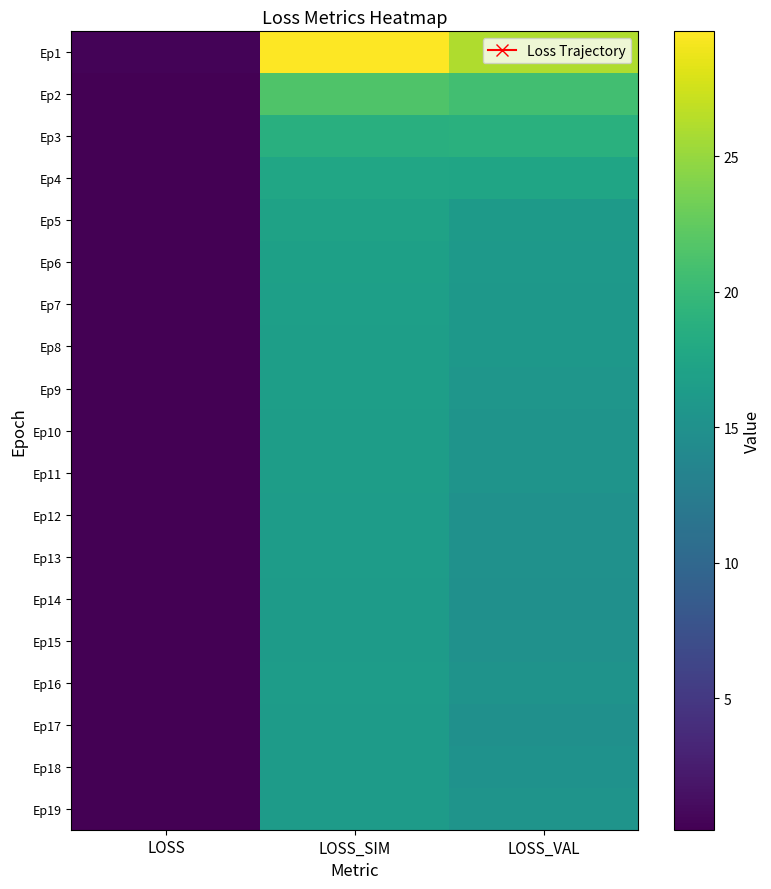

Reading left to right, transcribe all the data shown in this chart.

Ep1: LOSS=0.4	LOSS_SIM=29.6	LOSS_VAL=26.1
Ep2: LOSS=0.2	LOSS_SIM=21.5	LOSS_VAL=20.7
Ep3: LOSS=0.2	LOSS_SIM=18.7	LOSS_VAL=18.8
Ep4: LOSS=0.2	LOSS_SIM=17.5	LOSS_VAL=17.5
Ep5: LOSS=0.1	LOSS_SIM=17.1	LOSS_VAL=16.2
Ep6: LOSS=0.1	LOSS_SIM=16.9	LOSS_VAL=16.0
Ep7: LOSS=0.1	LOSS_SIM=16.7	LOSS_VAL=15.9
Ep8: LOSS=0.1	LOSS_SIM=16.7	LOSS_VAL=15.9
Ep9: LOSS=0.1	LOSS_SIM=16.6	LOSS_VAL=15.6
Ep10: LOSS=0.1	LOSS_SIM=16.5	LOSS_VAL=15.4
Ep11: LOSS=0.1	LOSS_SIM=16.5	LOSS_VAL=15.4
Ep12: LOSS=0.1	LOSS_SIM=16.4	LOSS_VAL=15.1
Ep13: LOSS=0.1	LOSS_SIM=16.4	LOSS_VAL=15.1
Ep14: LOSS=0.1	LOSS_SIM=16.4	LOSS_VAL=15.0
Ep15: LOSS=0.1	LOSS_SIM=16.4	LOSS_VAL=15.1
Ep16: LOSS=0.1	LOSS_SIM=16.4	LOSS_VAL=15.3
Ep17: LOSS=0.1	LOSS_SIM=16.3	LOSS_VAL=14.9
Ep18: LOSS=0.1	LOSS_SIM=16.3	LOSS_VAL=15.2
Ep19: LOSS=0.1	LOSS_SIM=16.3	LOSS_VAL=15.4